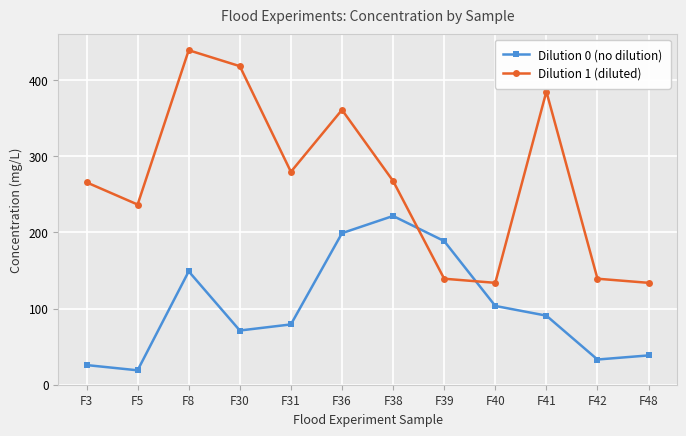

How many lines are shown in the chart?

2